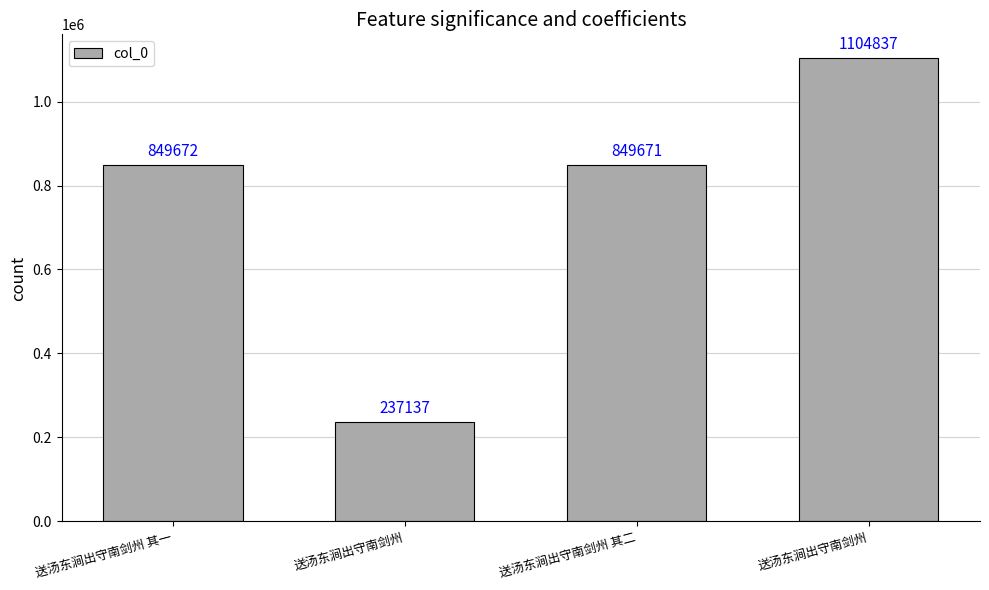

Between 送汤东涧出守南剑州 and 送汤东涧出守南剑州, which is larger?

送汤东涧出守南剑州